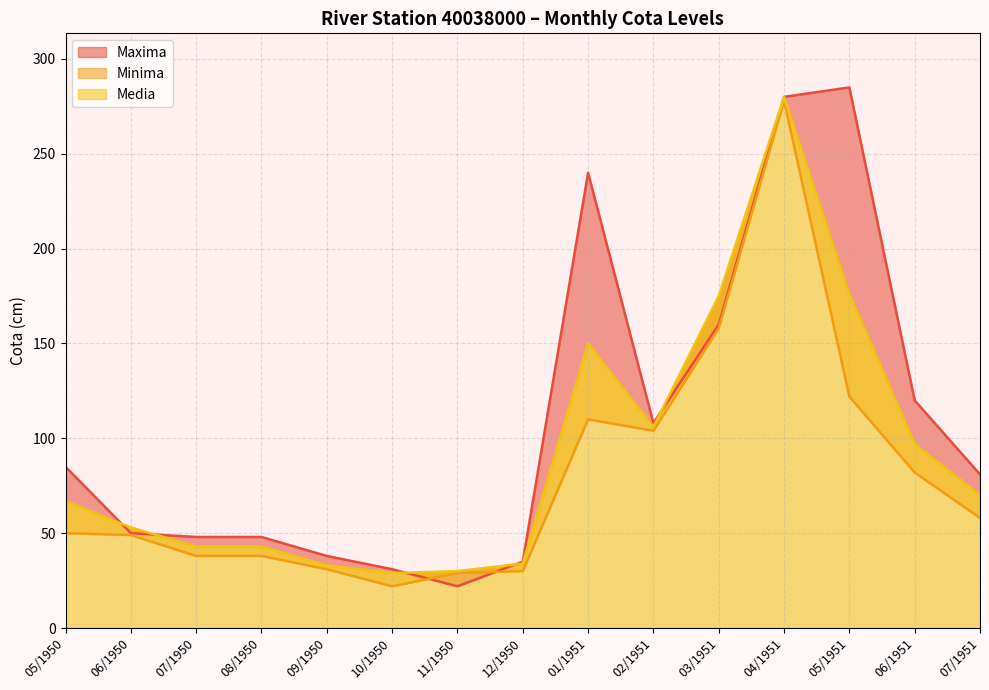

What is the sum of all Media values?

1386